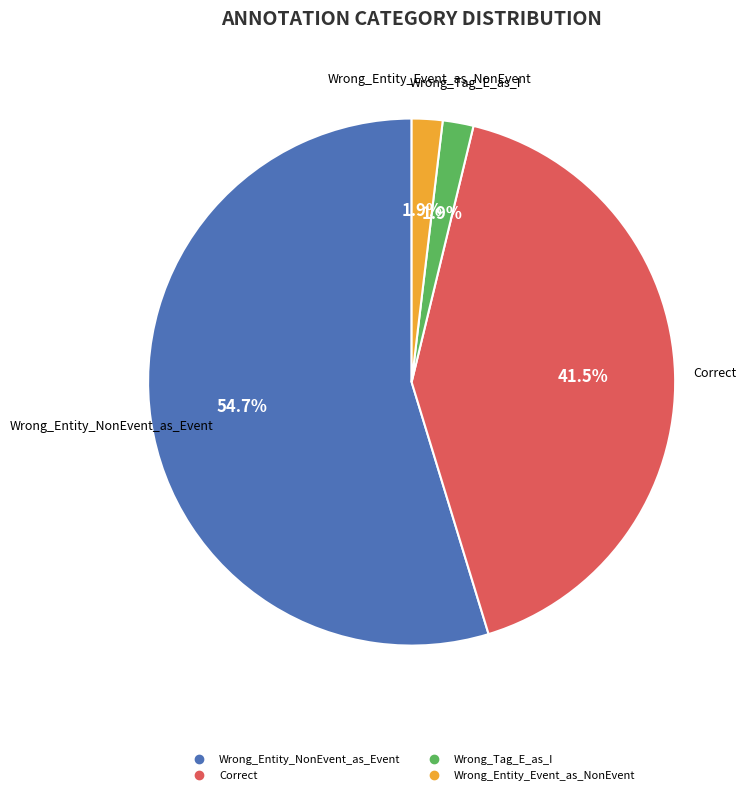

How many segments does this pie chart have?

4